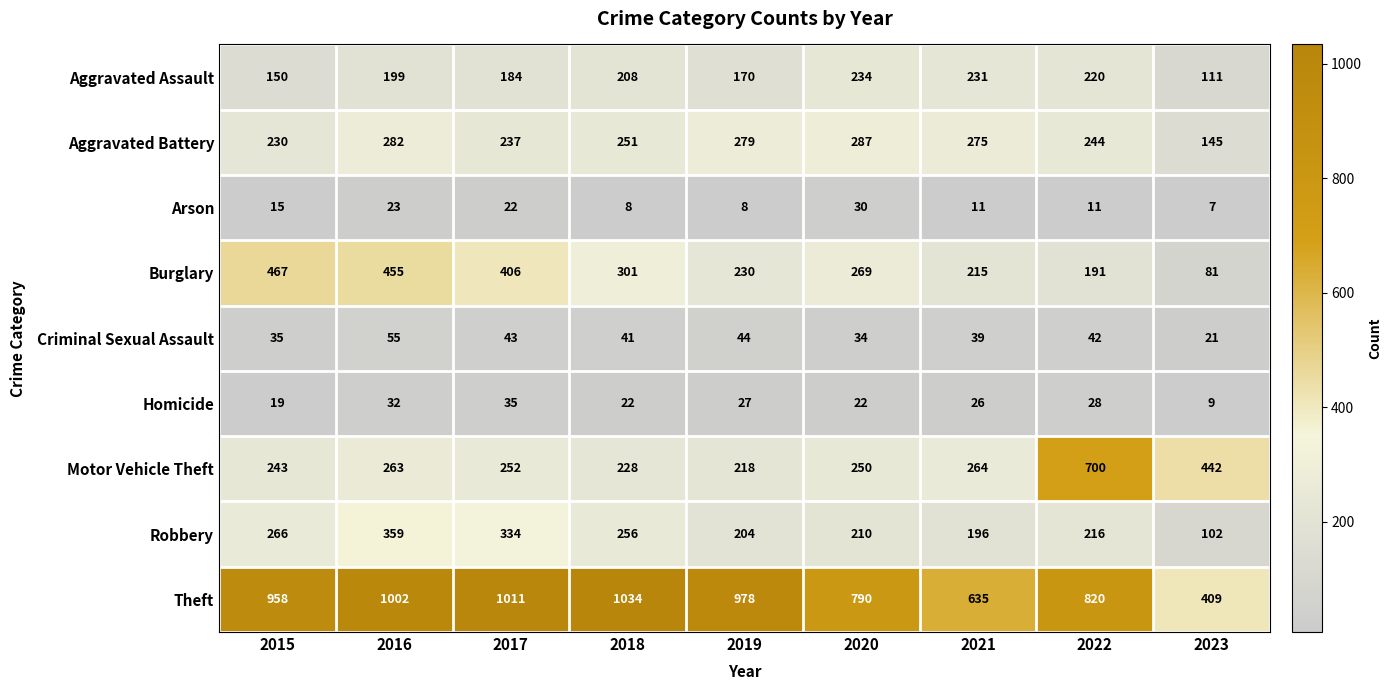

True or false: Aggravated Assault has a value of 330 at 2018.

False